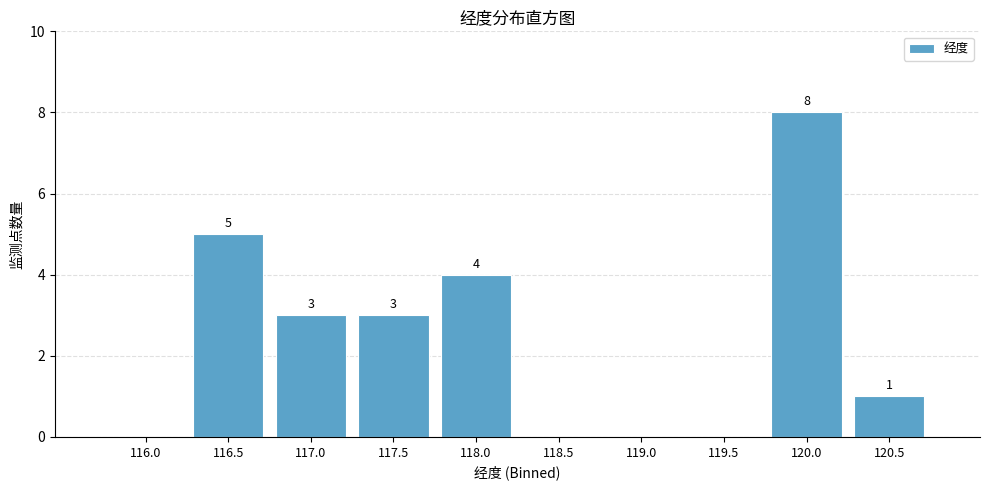

Reading left to right, extract all data points from this chart.

116.0=0	116.5=5	117.0=3	117.5=3	118.0=4	118.5=0	119.0=0	119.5=0	120.0=8	120.5=1